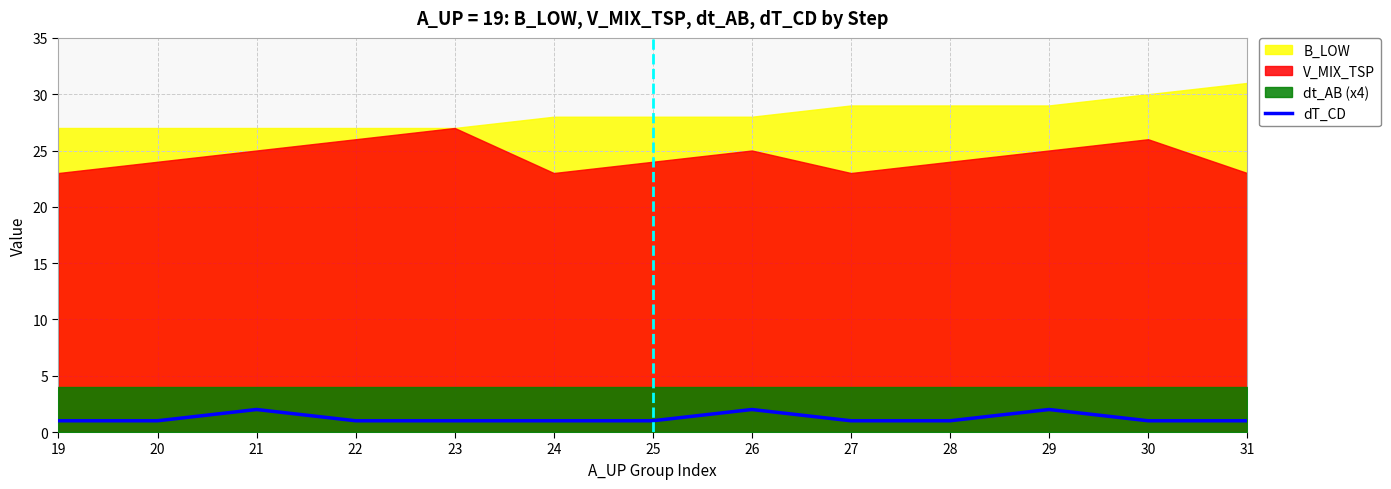

Is it true that dT_CD equals 1 at 20?

True